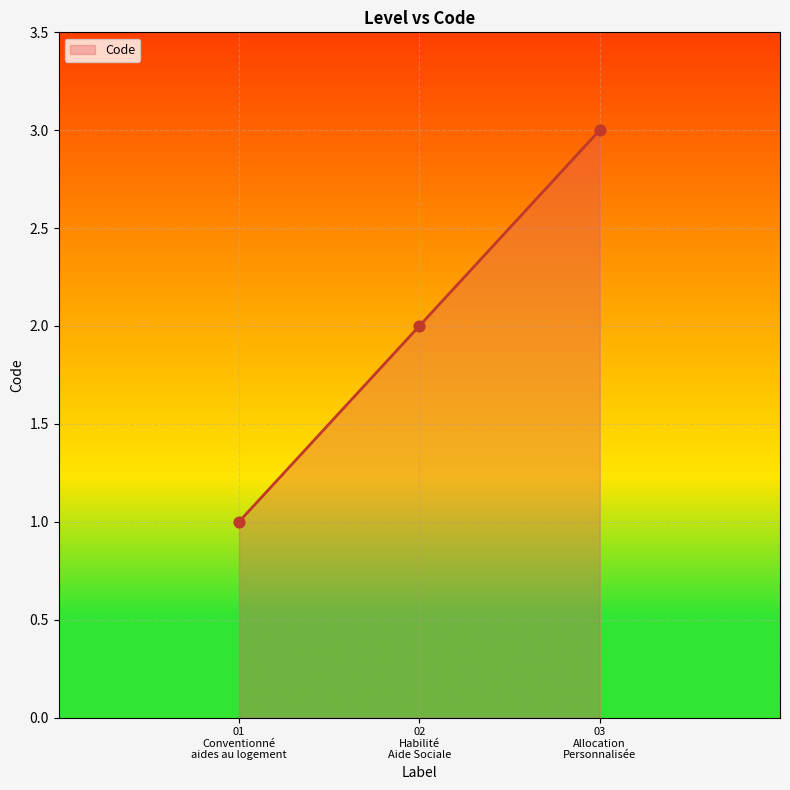

What is the sum of all values?

6